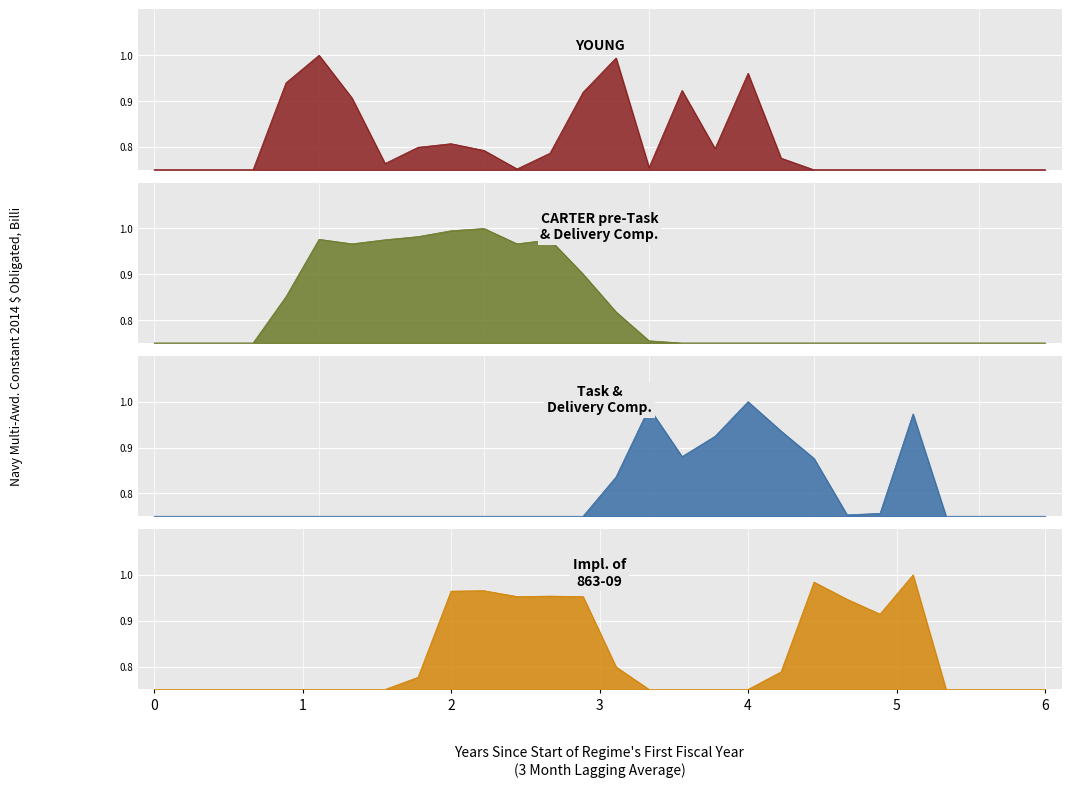

True or false: col_20 has more than 2 points higher than both neighbors.

True